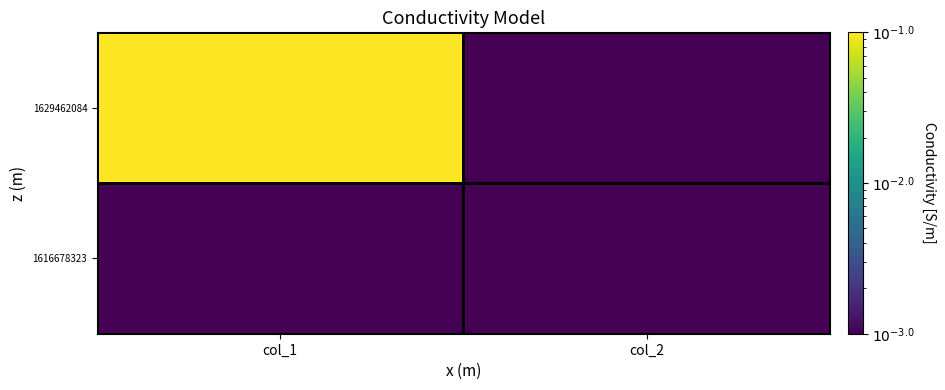

Count the number of data series in this chart.

2